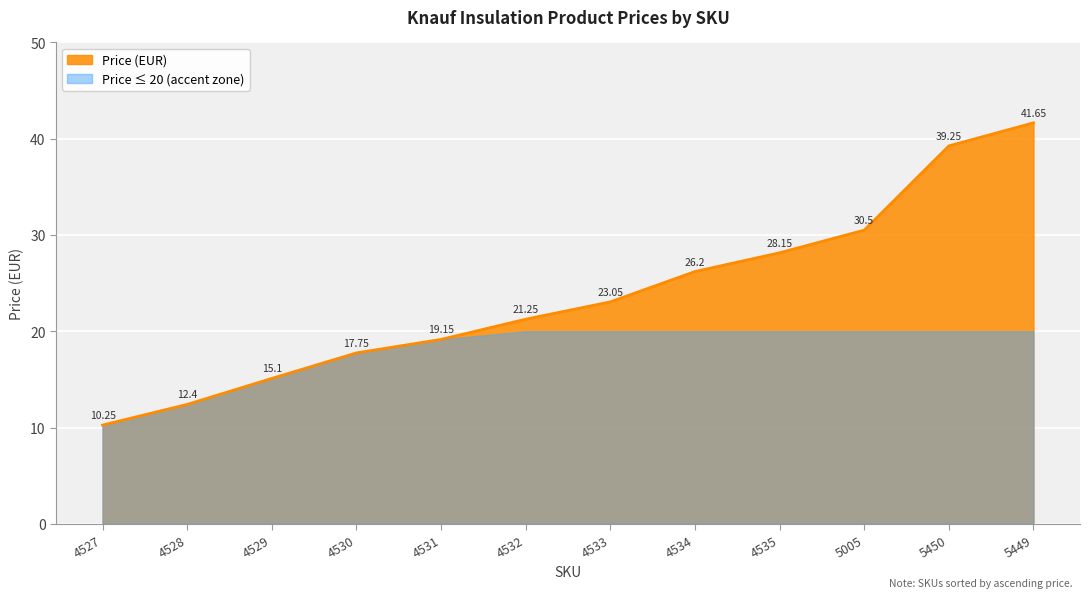

Which has a higher value, 5450 or 5449?

5449